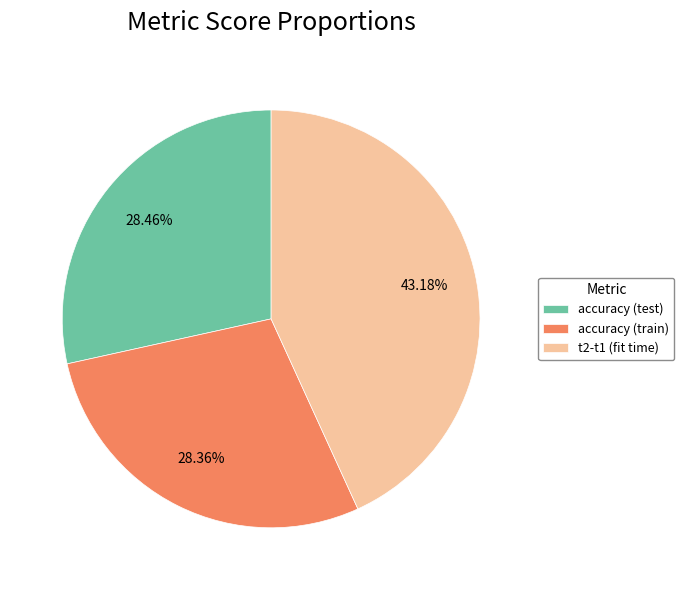

Does accuracy (train) account for over 50% of the chart?

No